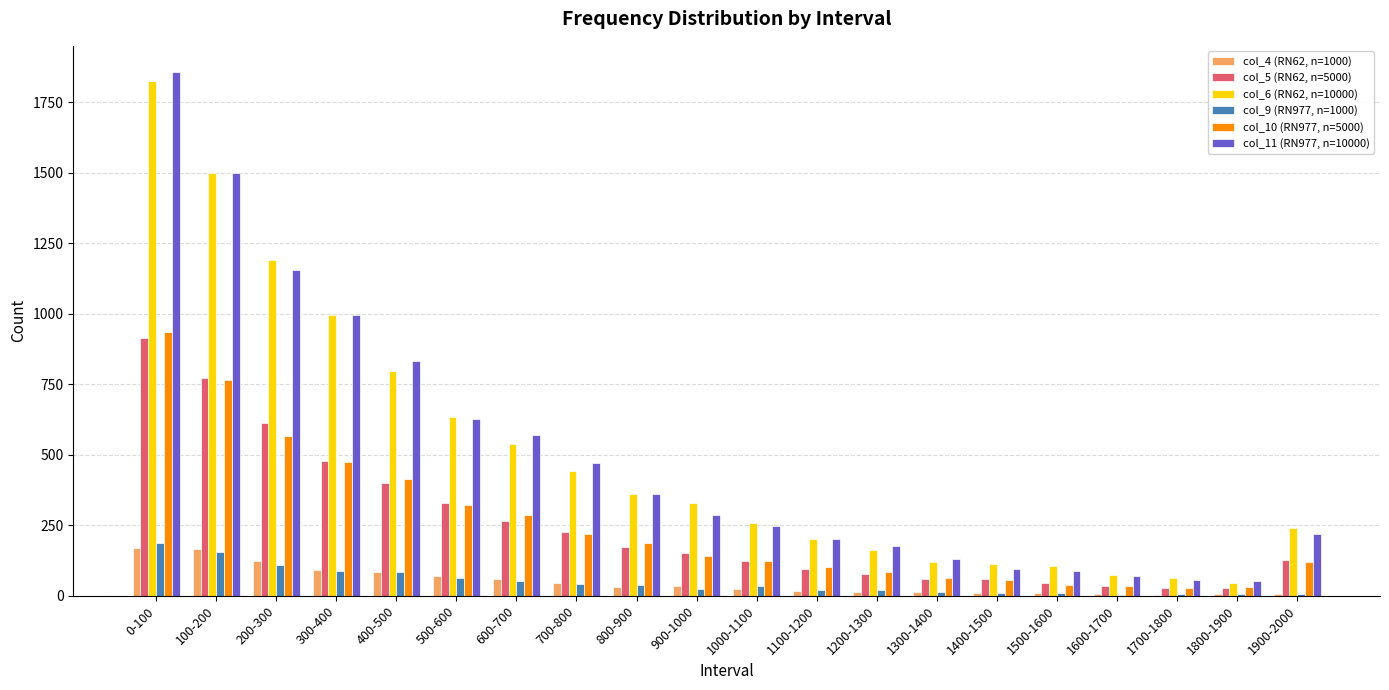

Which category has the highest value in the col_5 (RN62, n=5000) series?

0-100